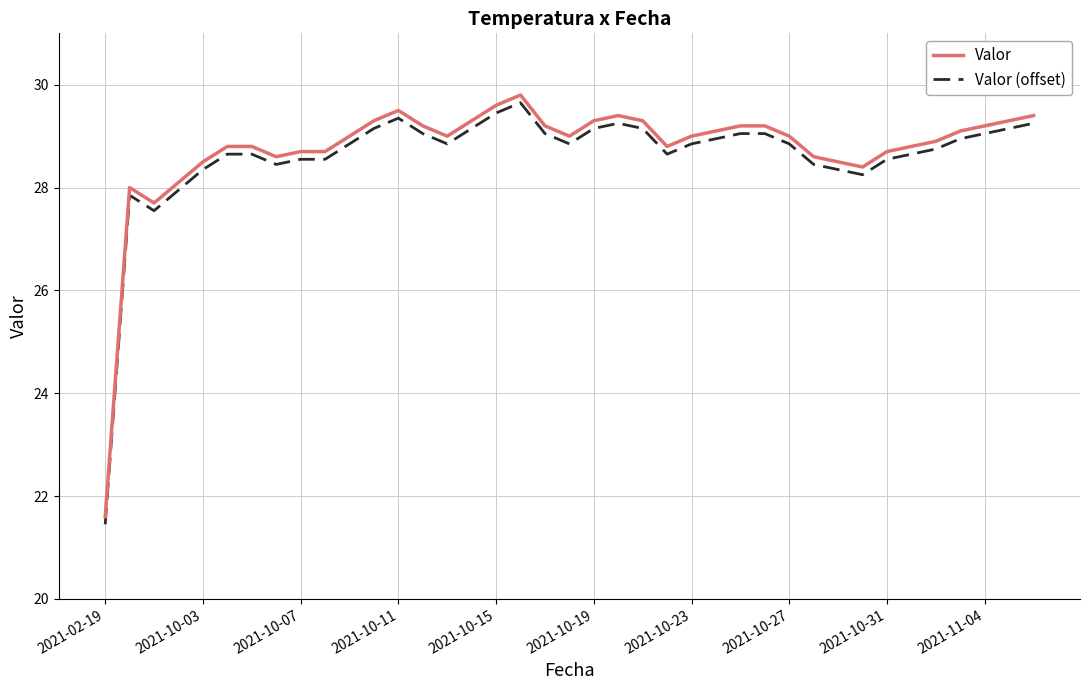

What is the difference between the maximum and minimum values in the Valor series?

8.2